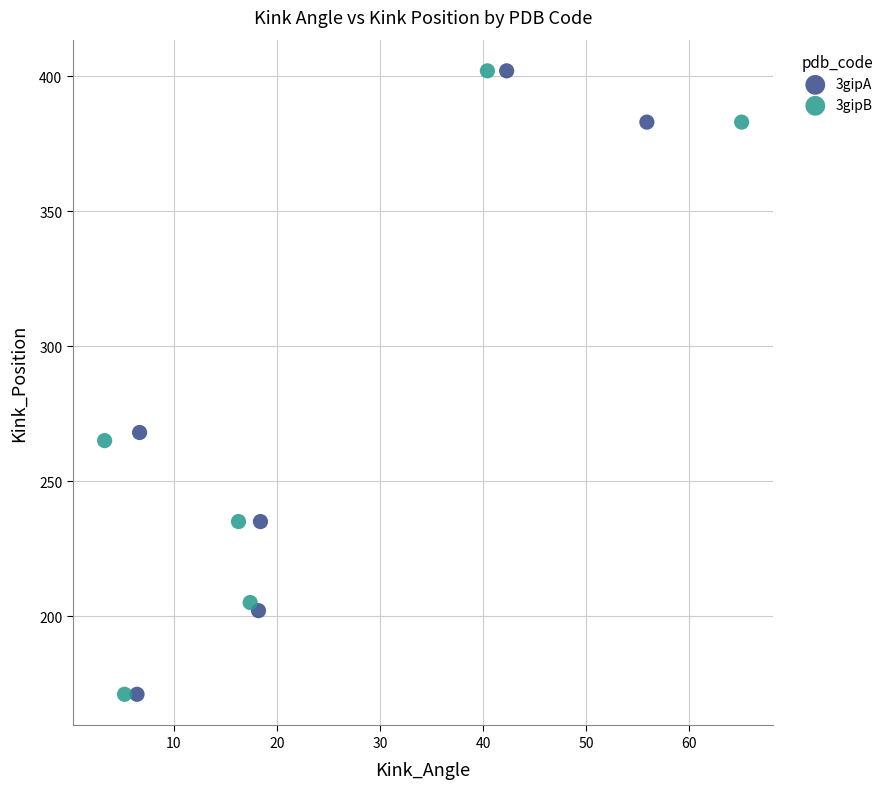

What are all the series names shown in the legend?

3gipA, 3gipB